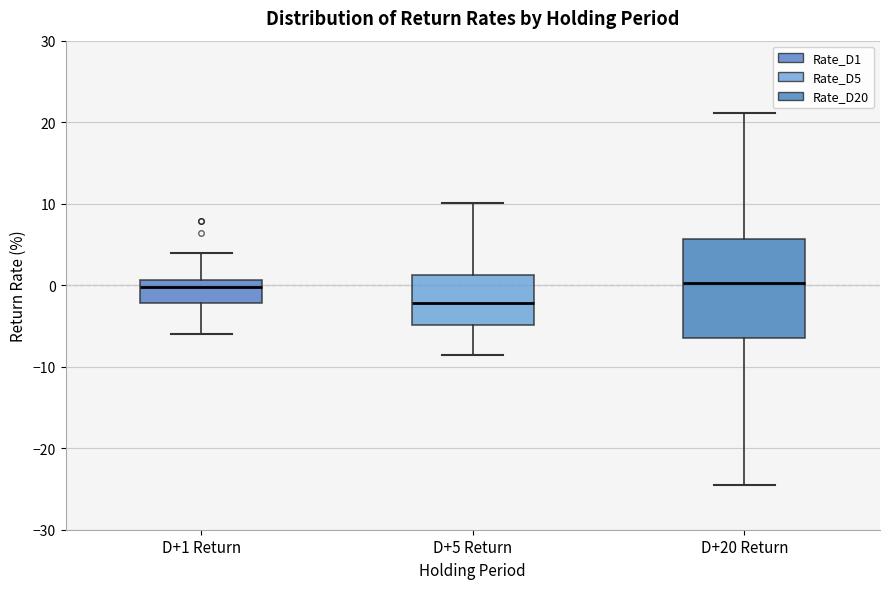

Where is the upper edge of the box for D+20 Return on the y-axis? The values are not printed on the chart, so give them approximately, as read against the axis.

6